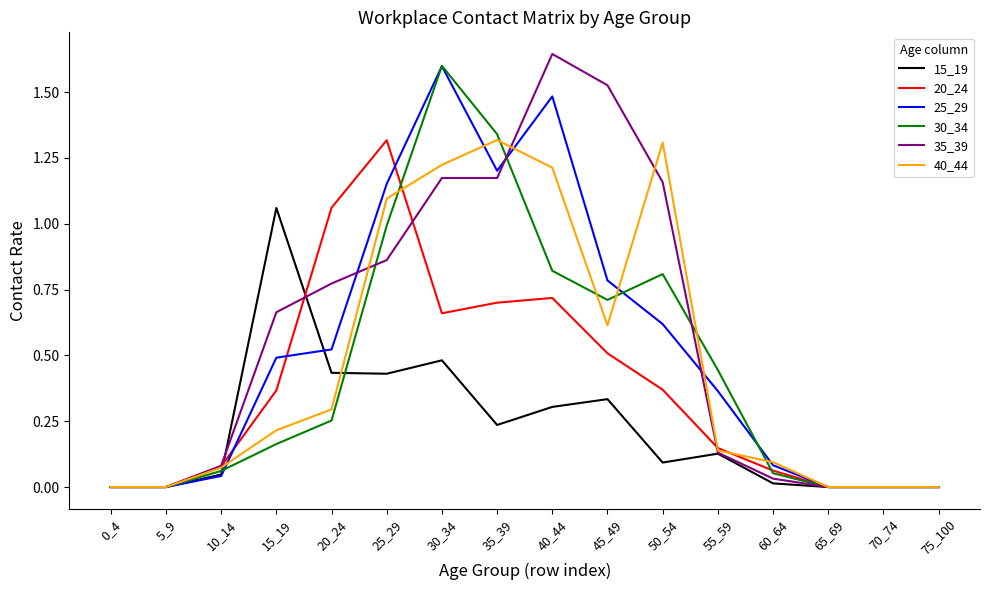

What are all the series names shown in the legend?

15_19, 20_24, 25_29, 30_34, 35_39, 40_44